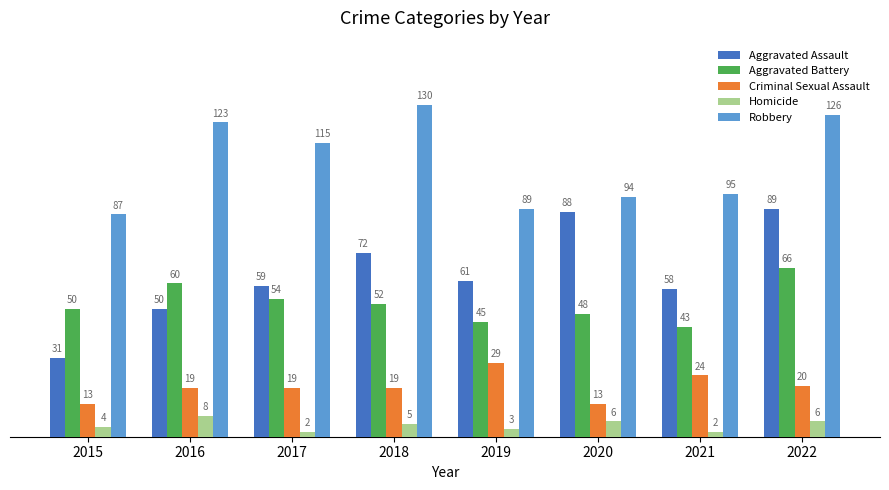

What is the value of the Homicide bar at the 5th from the left?

3